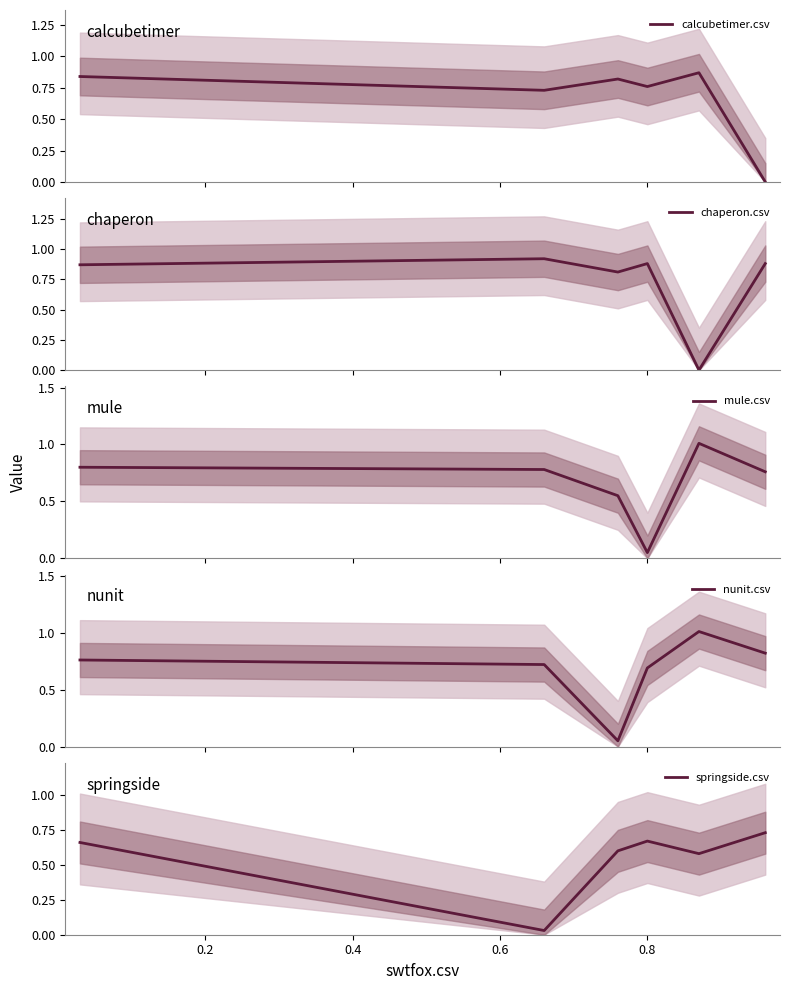

The value of calcubetimer.csv at 0.8 is 0.3. True or false?

False